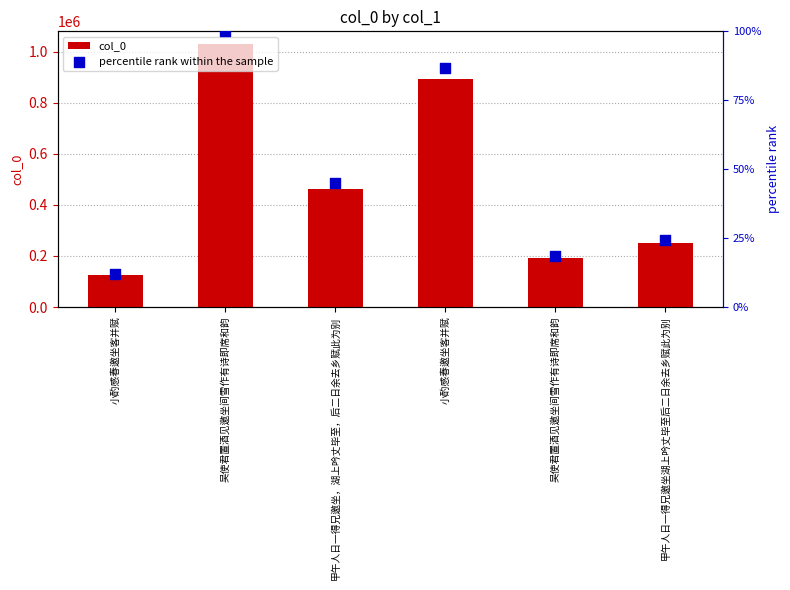

Which series contains the lowest Y value?

percentile rank within the sample